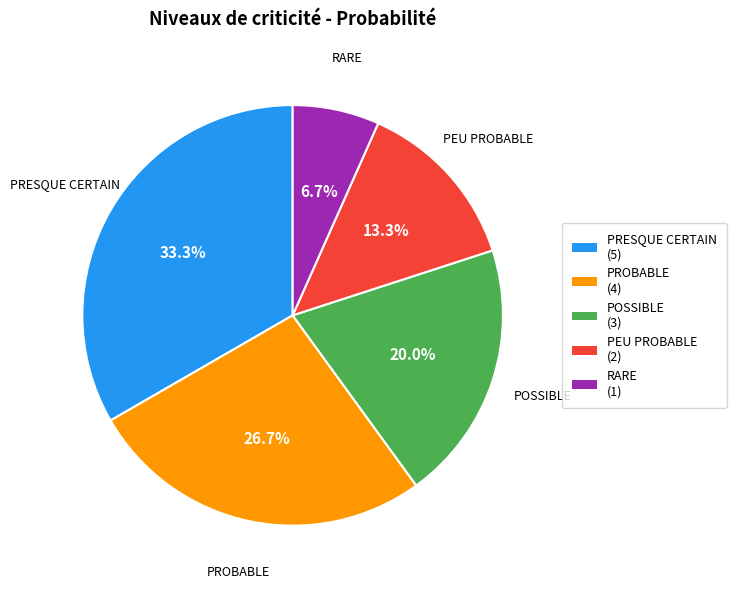

To the nearest percent, what portion does RARE represent?

7%